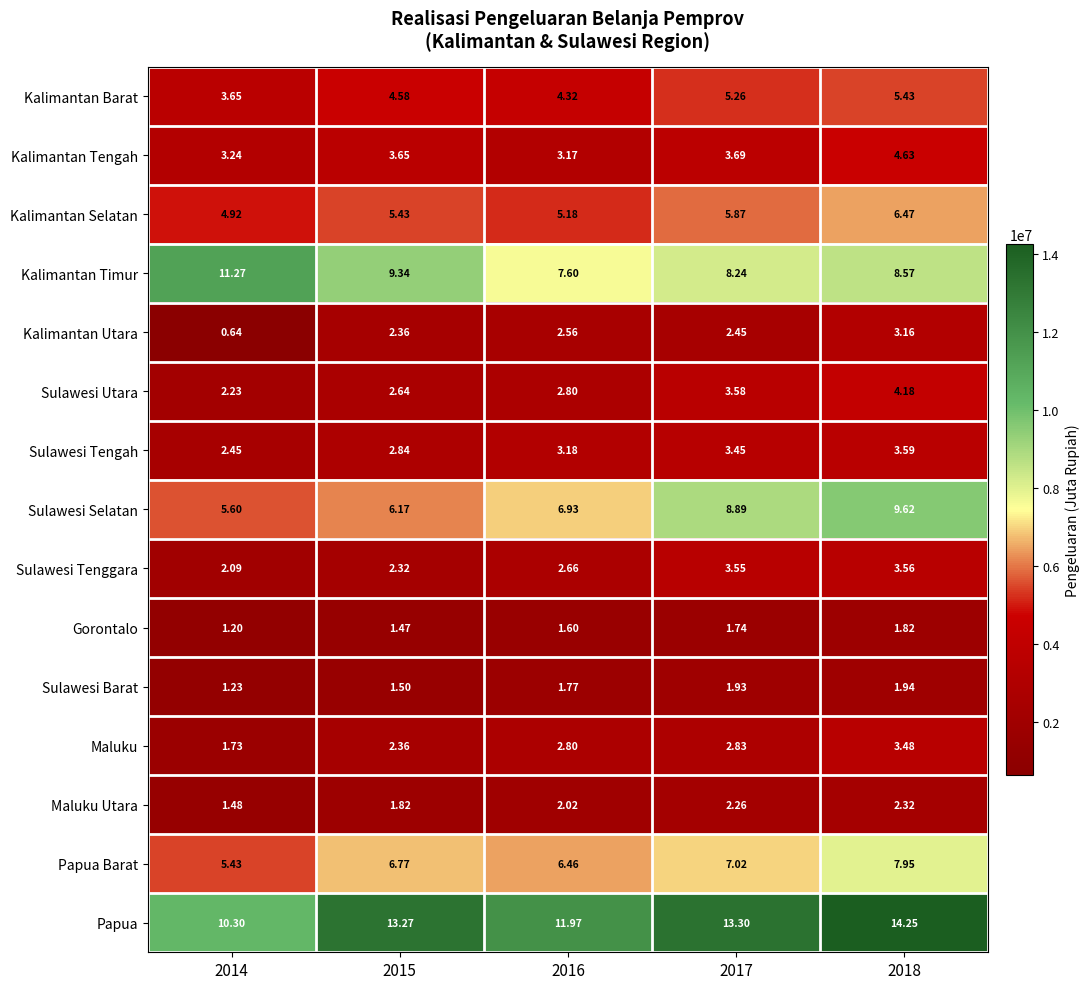

At 2018, list the series in order from smallest to largest.

Gorontalo, Sulawesi Barat, Maluku Utara, Kalimantan Utara, Maluku, Sulawesi Tenggara, Sulawesi Tengah, Sulawesi Utara, Kalimantan Tengah, Kalimantan Barat, Kalimantan Selatan, Papua Barat, Kalimantan Timur, Sulawesi Selatan, Papua